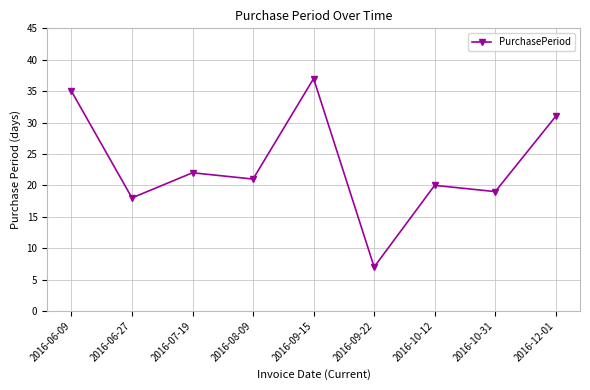

Which label corresponds to the smallest value in the chart?

2016-09-22